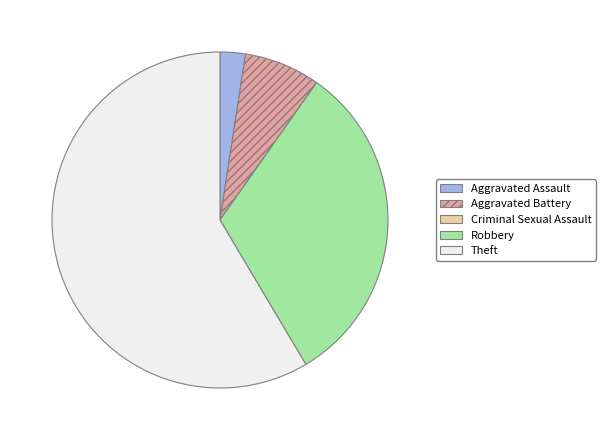

Which category has the biggest portion of the pie?

Theft